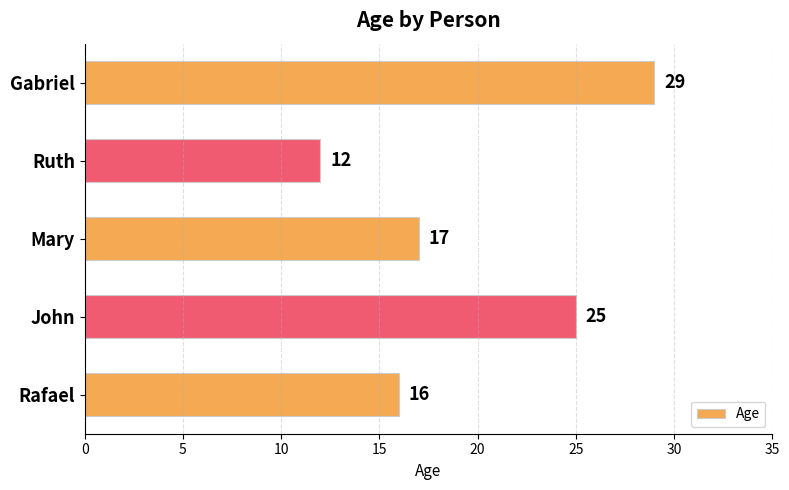

How many bars are there in total?

5